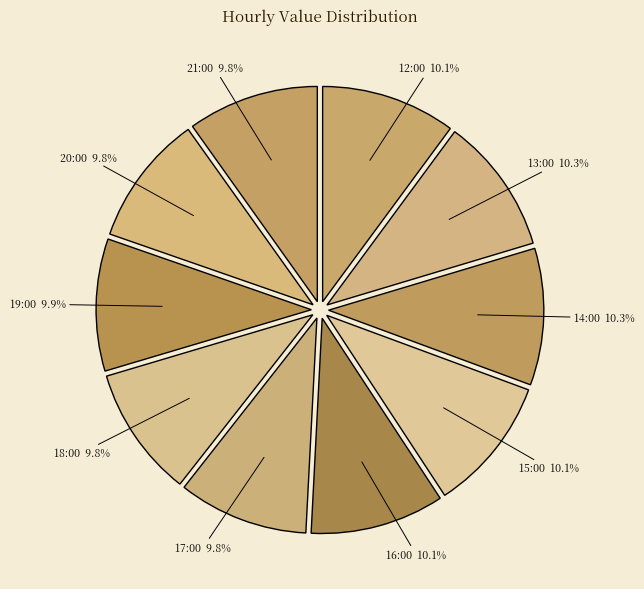

Is it true that 15:00 is 24% of the pie?

False